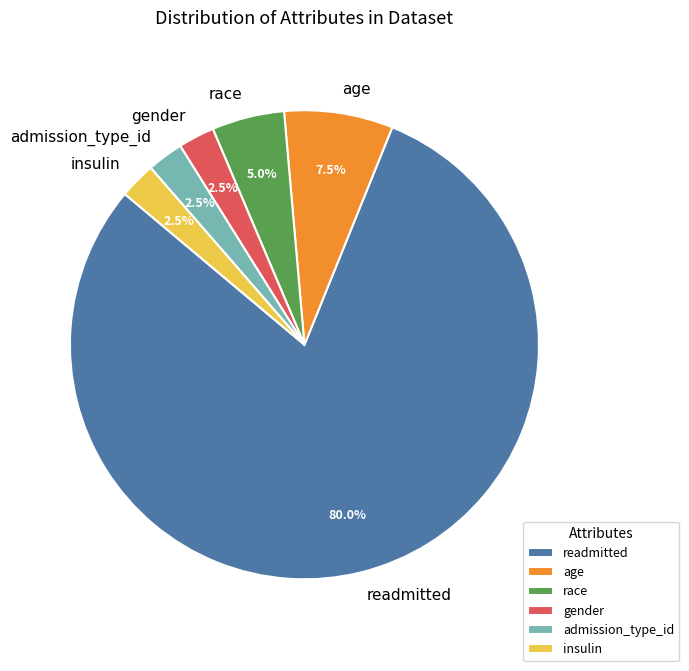

What is the largest slice in the pie chart?

readmitted